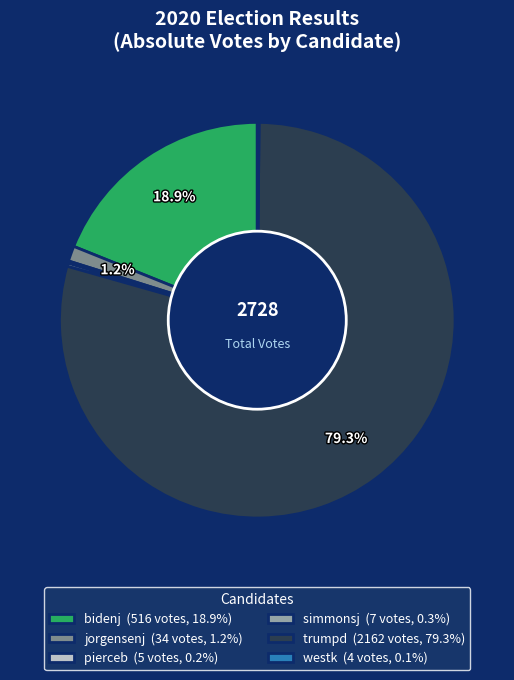

How much of the chart is everything except bidenj (516 votes, 18.9%)?

81.1%